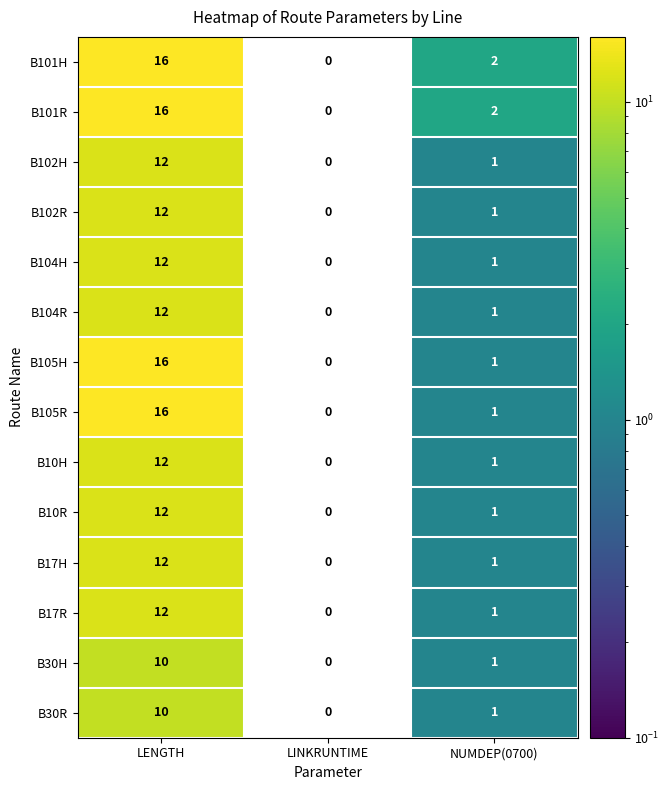

The B17H series shows 12 at LENGTH. True or false?

True